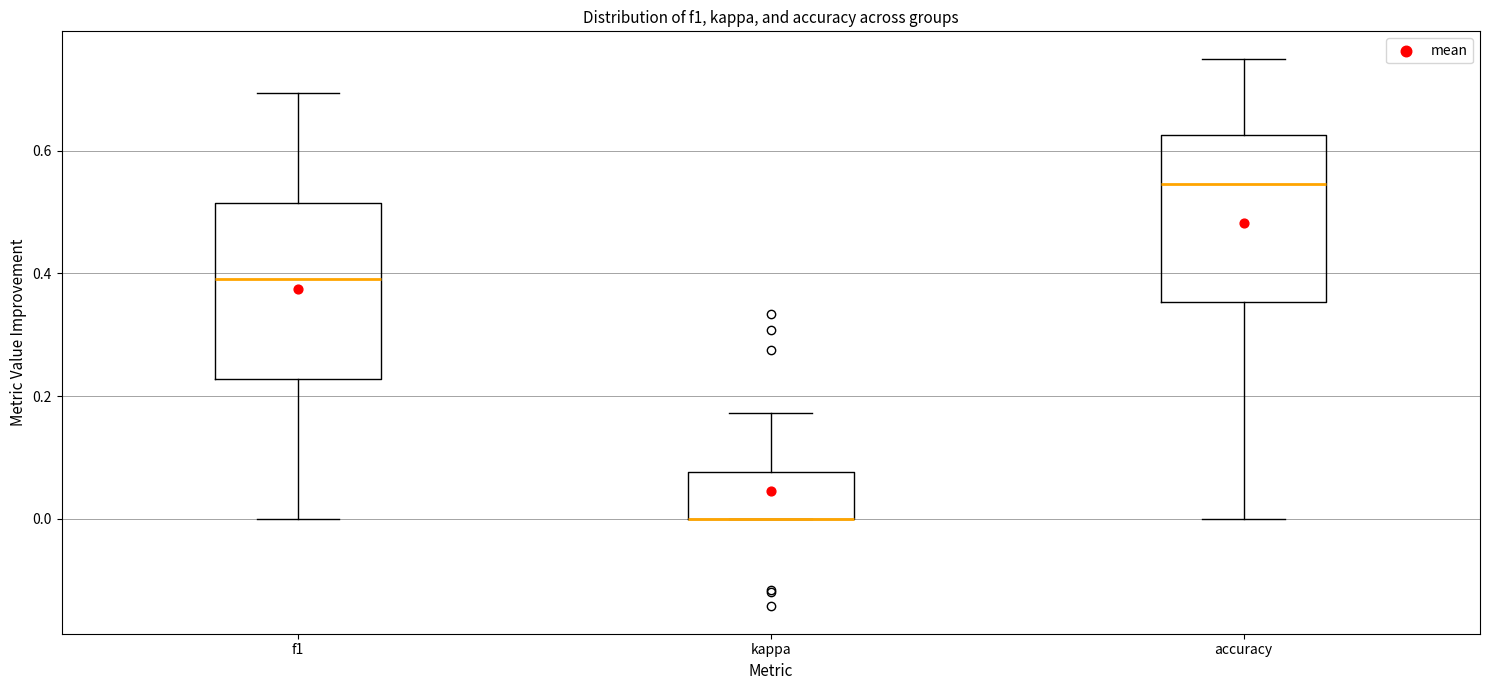

Where does the upper whisker of the box for accuracy end on the y-axis? The values are not printed on the chart, so give them approximately, as read against the axis.

0.76